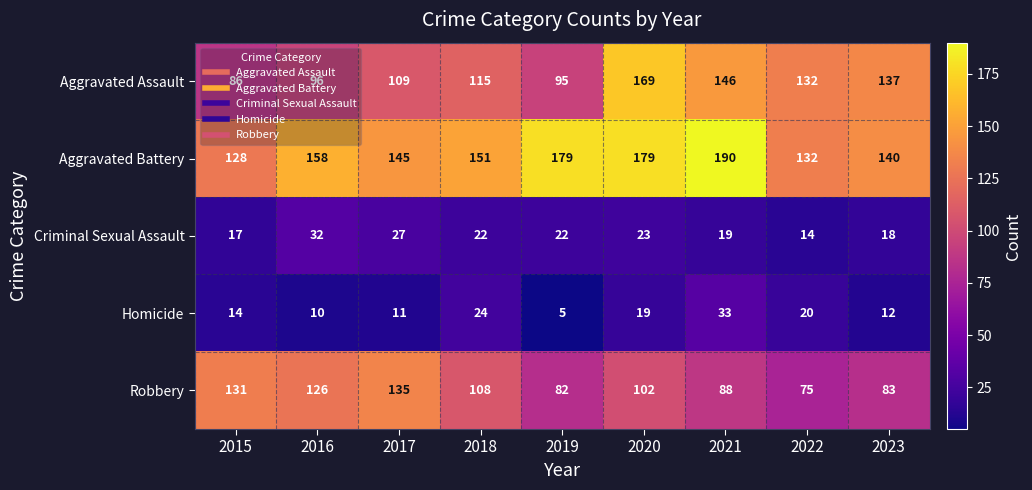

At which category is the sum across all series the highest?

2020